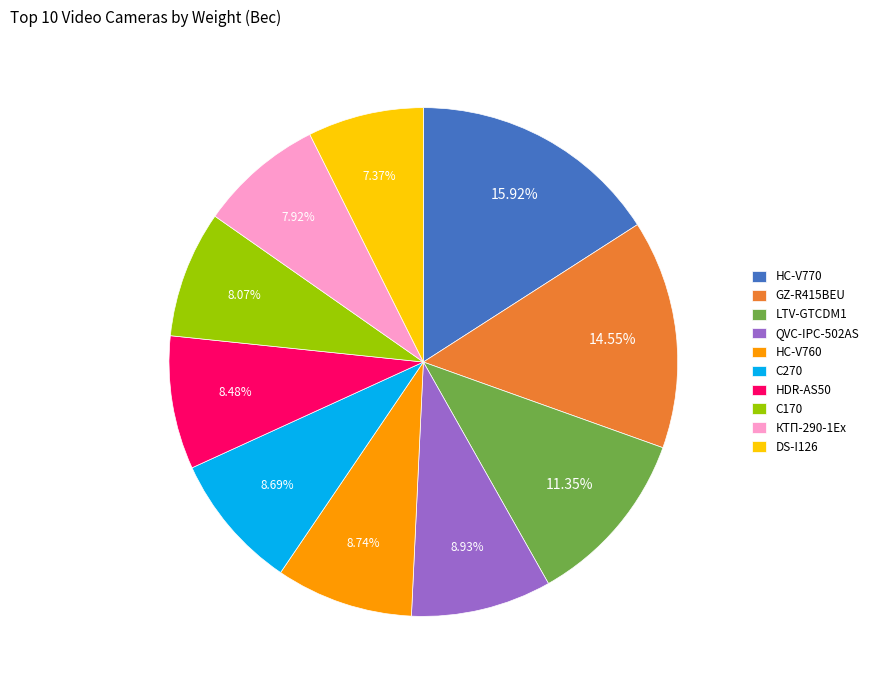

Is HC-V770 the majority of the pie?

No